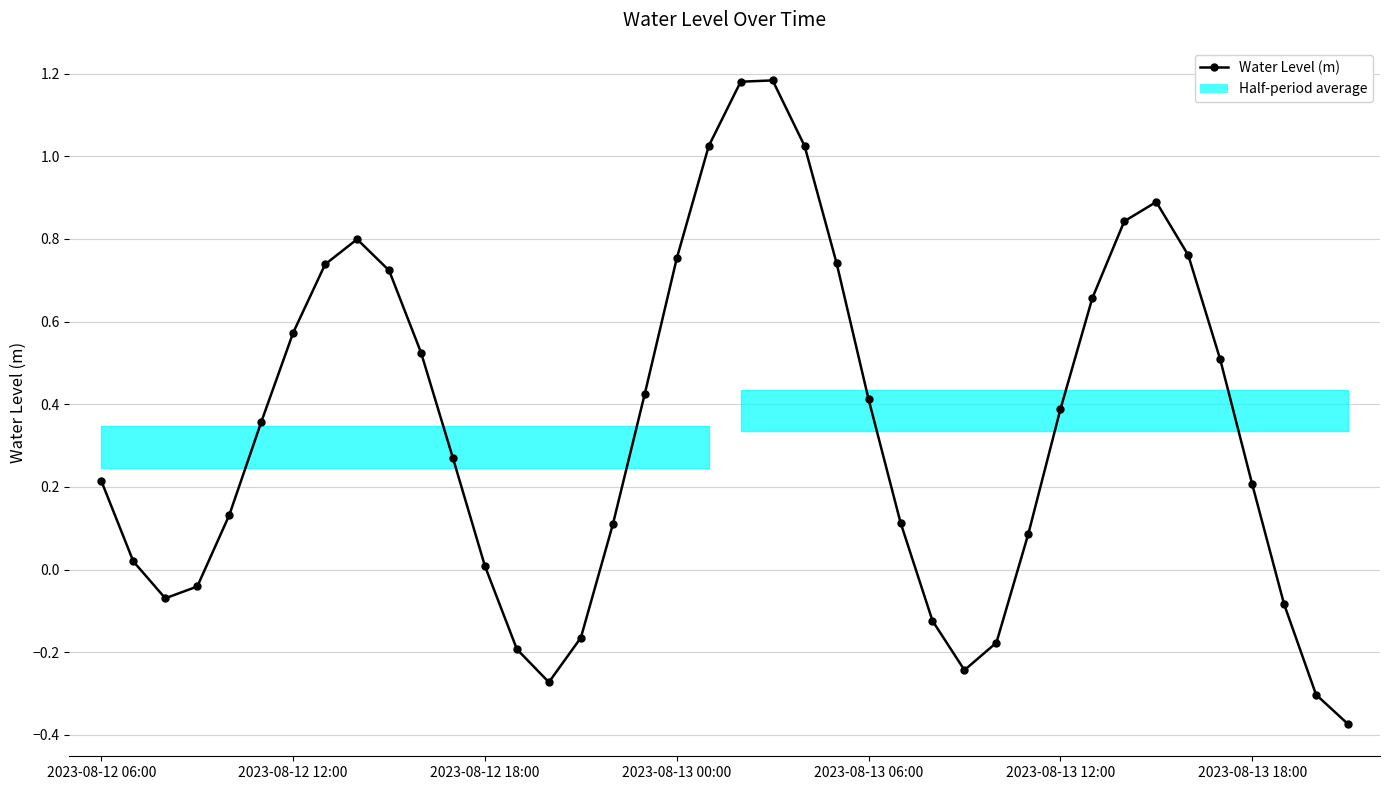

What is the maximum value shown in the chart?

1.2